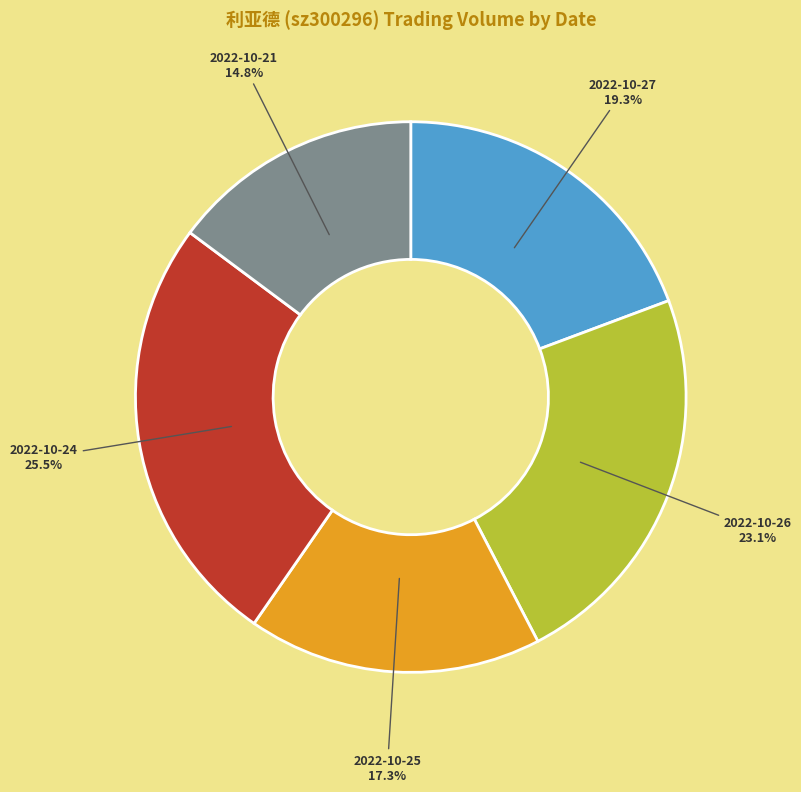

Combined, what portion of the pie is 2022-10-21 and 2022-10-27?

34.1%